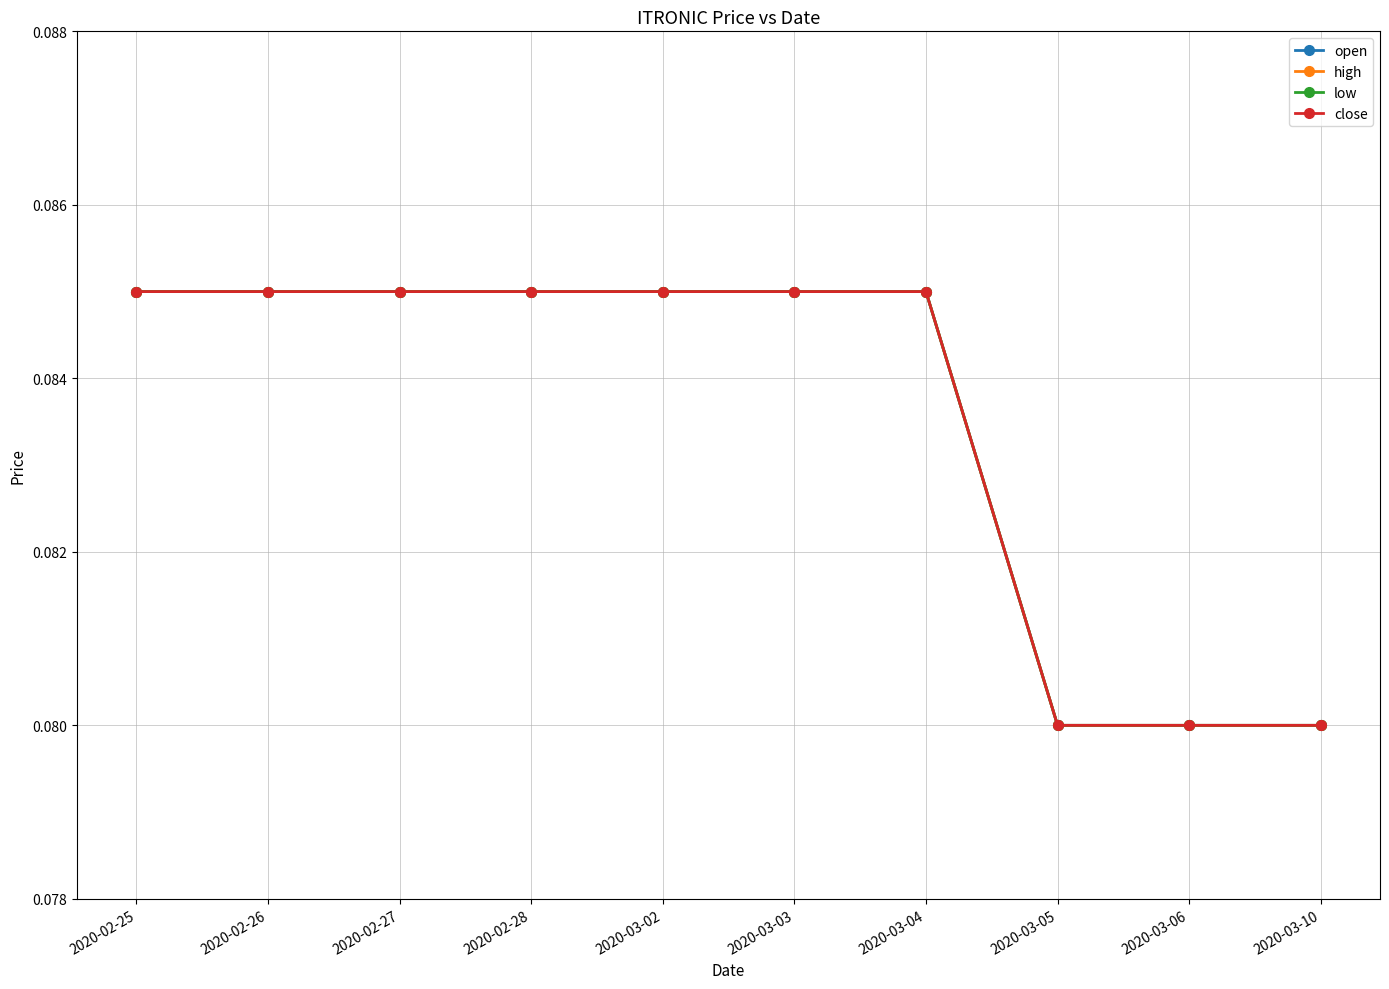

At which category is the sum across all series the highest?

2020-02-25